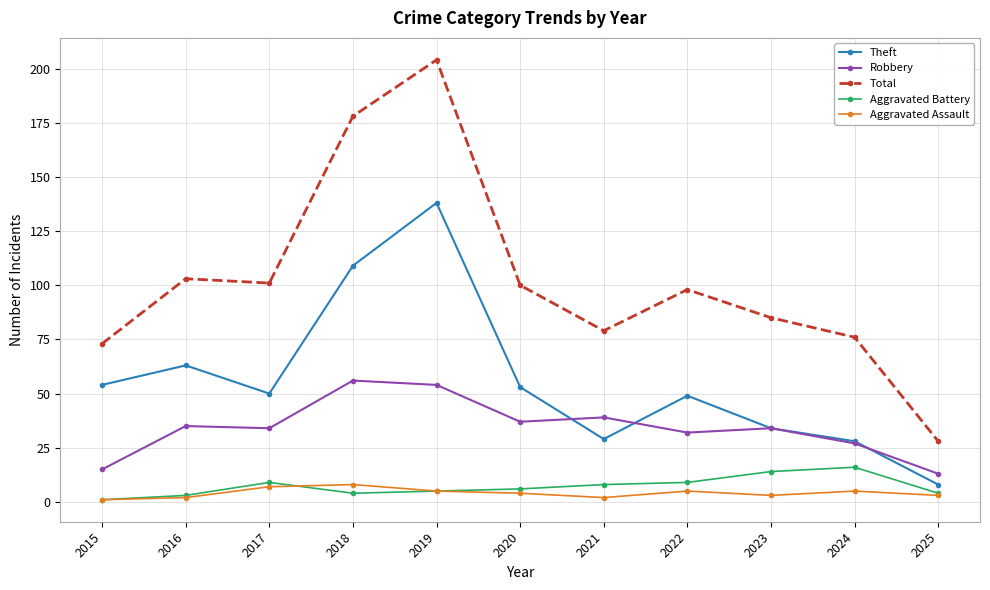

Which series changed the most between 2023 and 2024?

Total